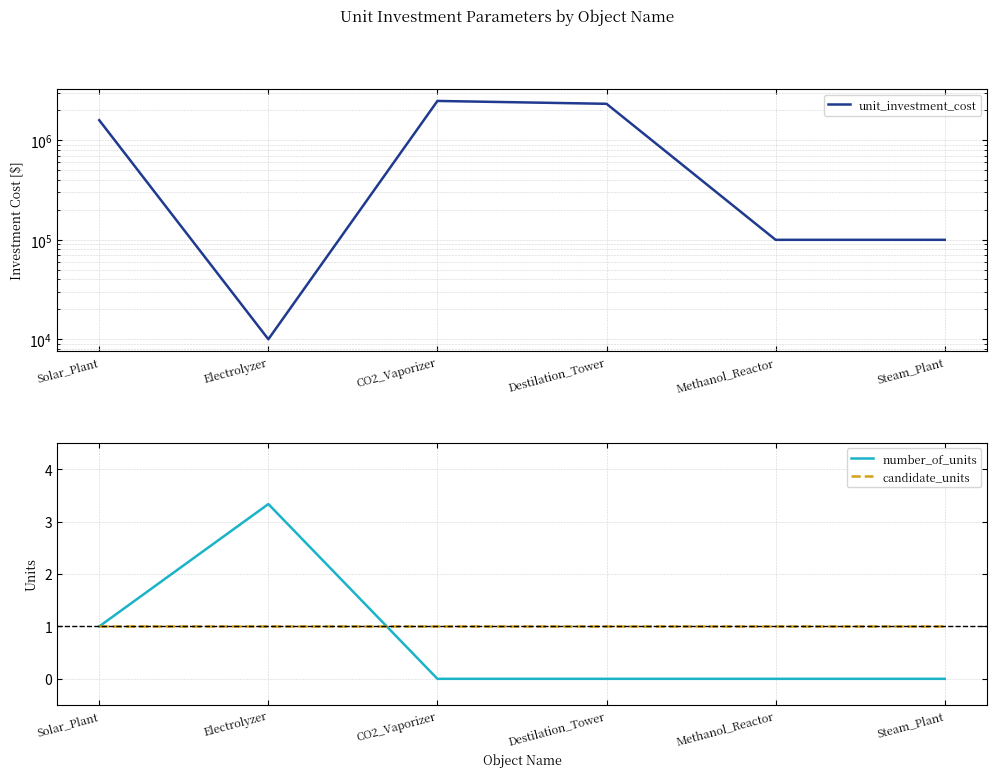

Reading right to left, list all the values displayed in this chart.

unit_investment_cost: Steam_Plant=100000.0	Methanol_Reactor=100000.0	Destilation_Tower=2333589.0	CO2_Vaporizer=2493150.7	Electrolyzer=10000.0	Solar_Plant=1595616.4
number_of_units: Steam_Plant=0.0	Methanol_Reactor=0.0	Destilation_Tower=0.0	CO2_Vaporizer=0.0	Electrolyzer=3.3	Solar_Plant=1.0
candidate_units: Steam_Plant=1.0	Methanol_Reactor=1.0	Destilation_Tower=1.0	CO2_Vaporizer=1.0	Electrolyzer=1.0	Solar_Plant=1.0